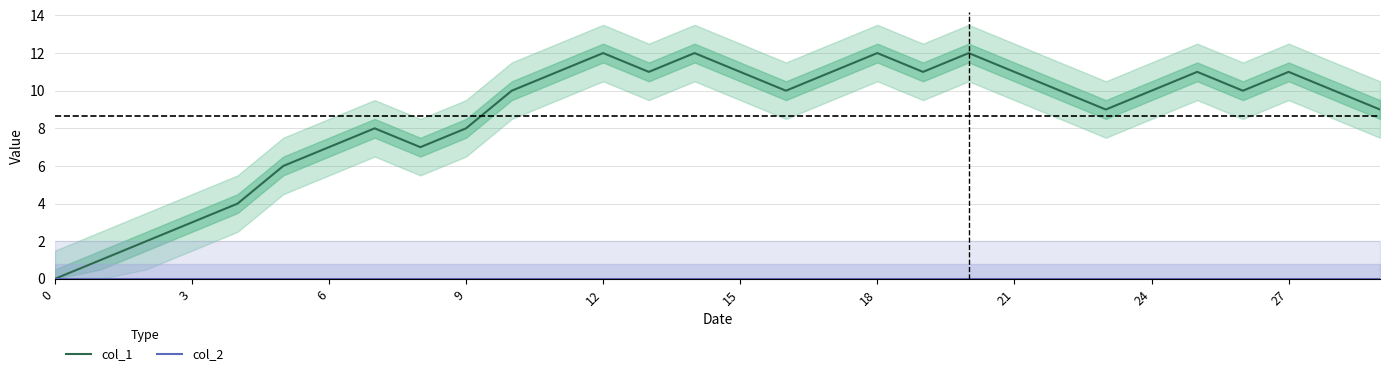

The value of col_1 at 26 is 4. True or false?

False